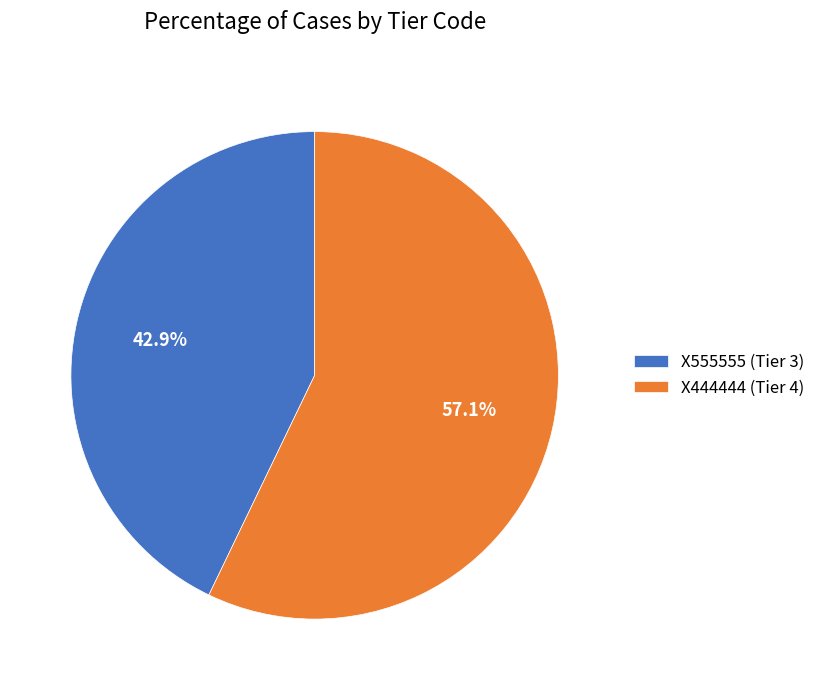

How many segments does this pie chart have?

2